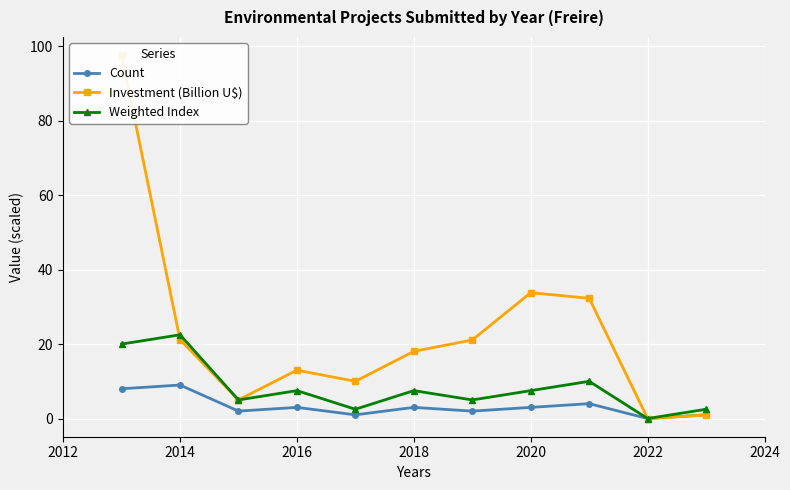

How many intersections are there between Weighted Index and Investment (Billion U$)?

1